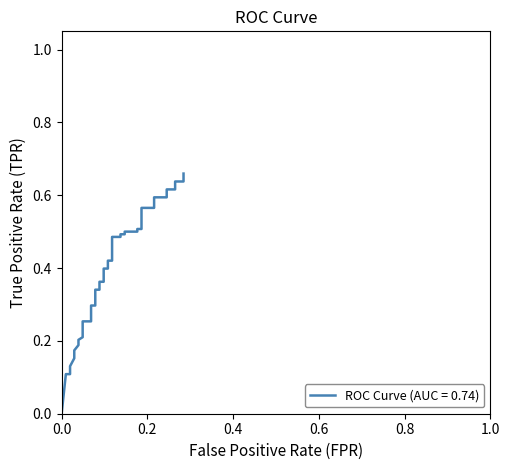

How many lines are shown in the chart?

1